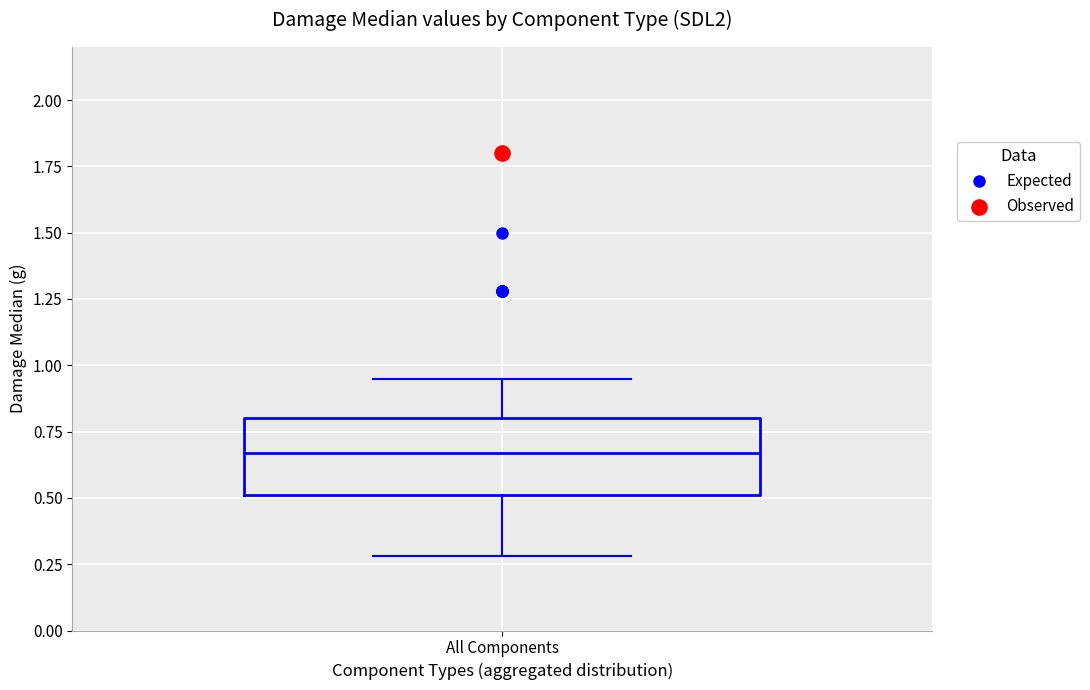

Read this box plot against the y-axis: the position of the median line, the range covered by the box, and the ends of both whiskers. The values are not printed on the chart, so give them approximately, as read against the axis.

median 0.65, box 0.50 to 0.80, whiskers 0.30 to 0.95